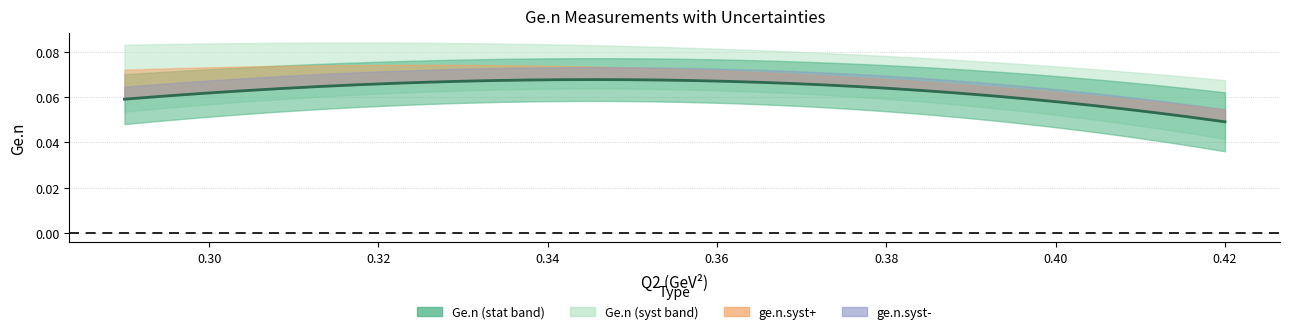

Between 0.29 and 0.42, which series saw the biggest shift?

Ge.n